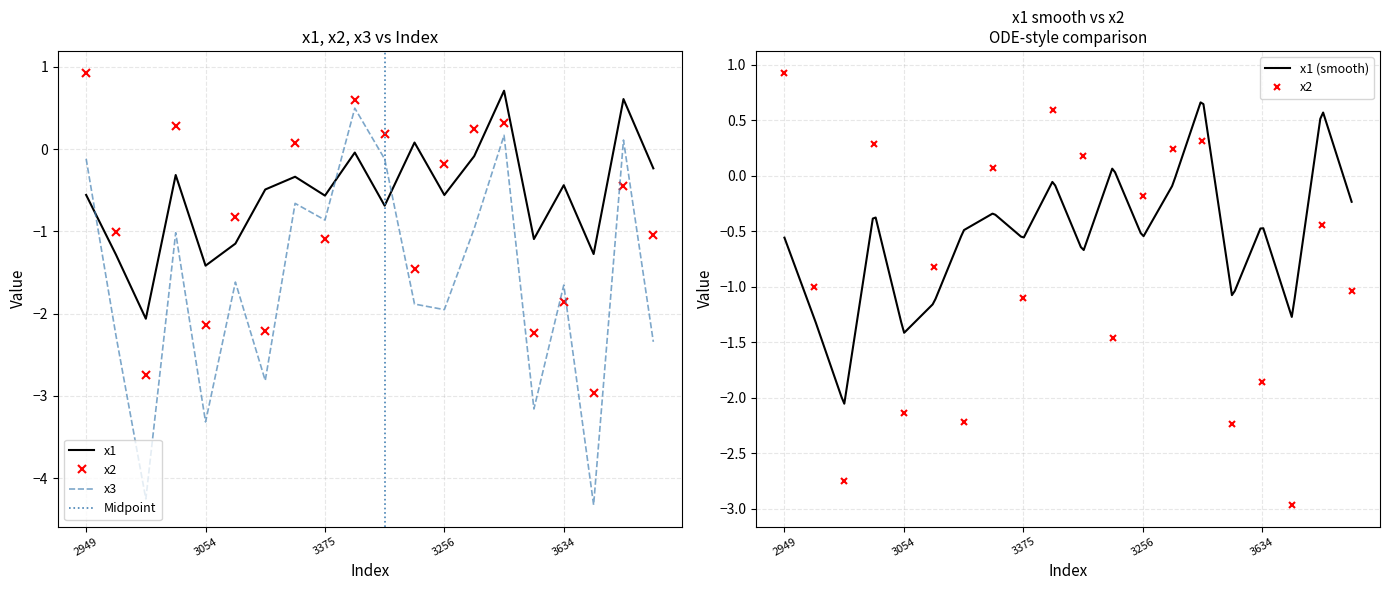

Reading left to right, what are all the values shown in this chart?

x1: -0.6	-1.3	-2.1	-0.3	-1.4	-1.1	-0.5	-0.3	-0.6	-0.0	-0.7	0.1	-0.6	-0.1	0.7	-1.1	-0.4	-1.3	0.6	-0.2
x2: 0.9	-1.0	-2.7	0.3	-2.1	-0.8	-2.2	0.1	-1.1	0.6	0.2	-1.5	-0.2	0.2	0.3	-2.2	-1.9	-3.0	-0.4	-1.0
x3: -0.1	-2.3	-4.3	-1.0	-3.3	-1.6	-2.8	-0.7	-0.9	0.5	-0.1	-1.9	-2.0	-1.0	0.2	-3.2	-1.7	-4.3	0.1	-2.3